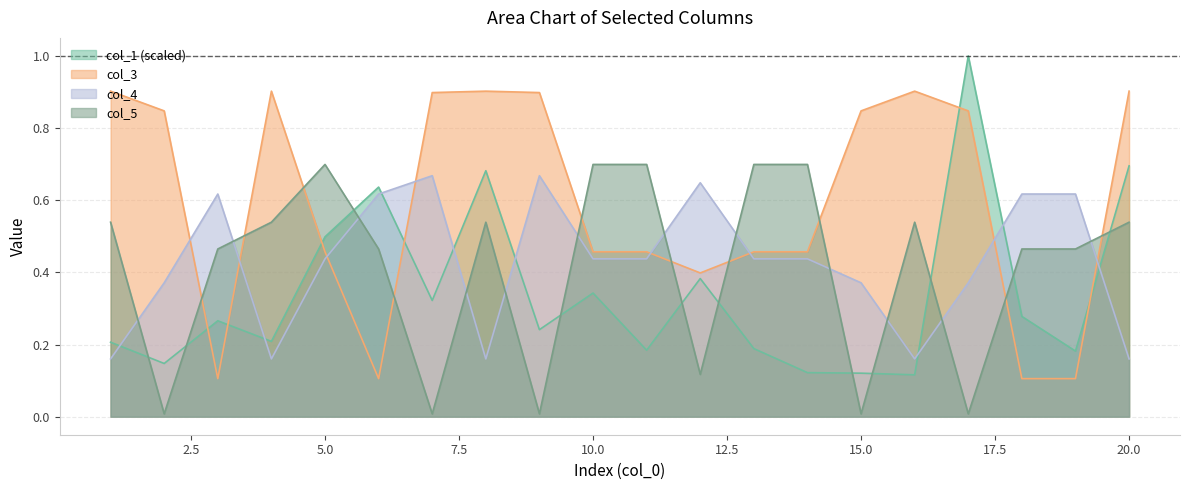

Where is the first local maximum for col_1?

3